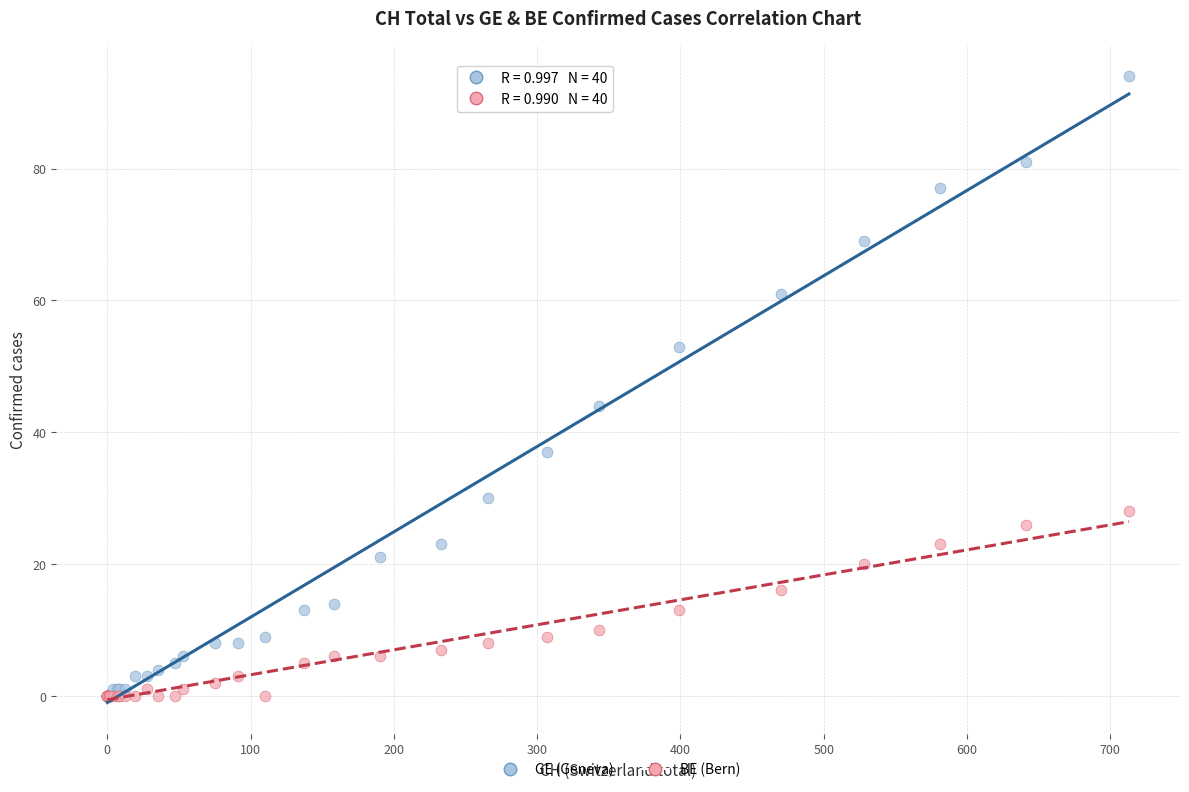

Which series has the widest spread of Y values?

GE (Geneva)